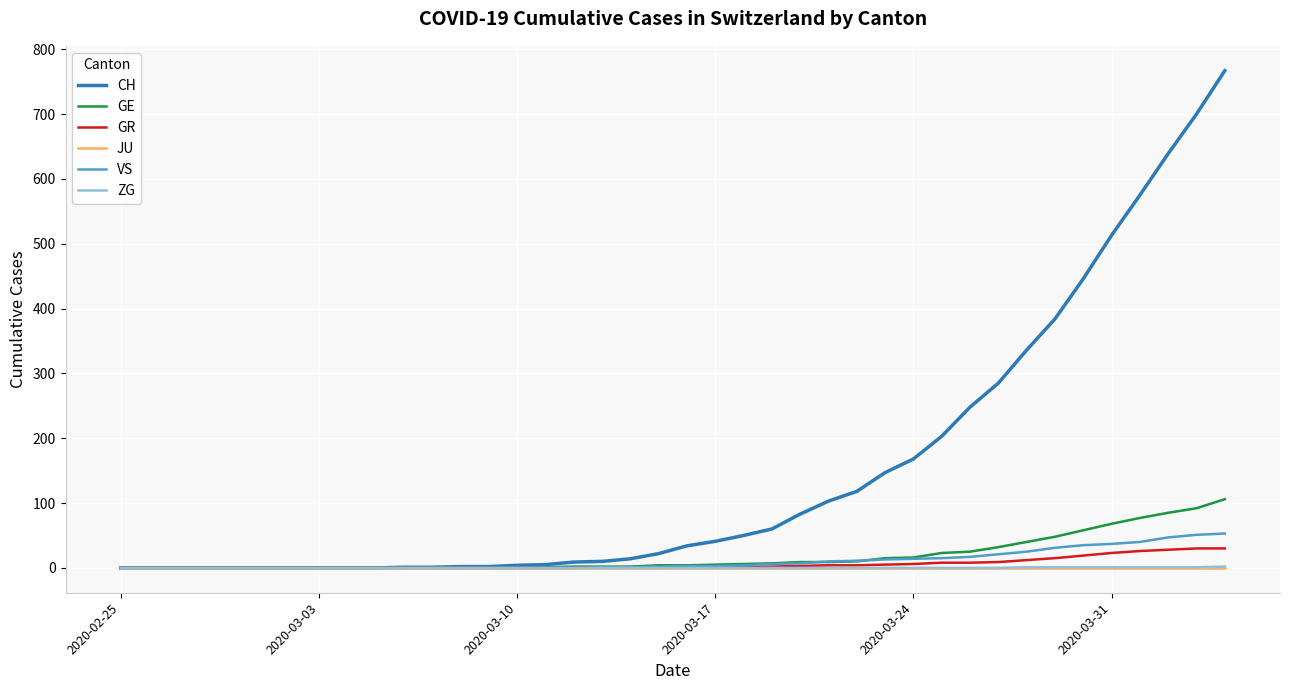

What is the greatest value displayed?

767